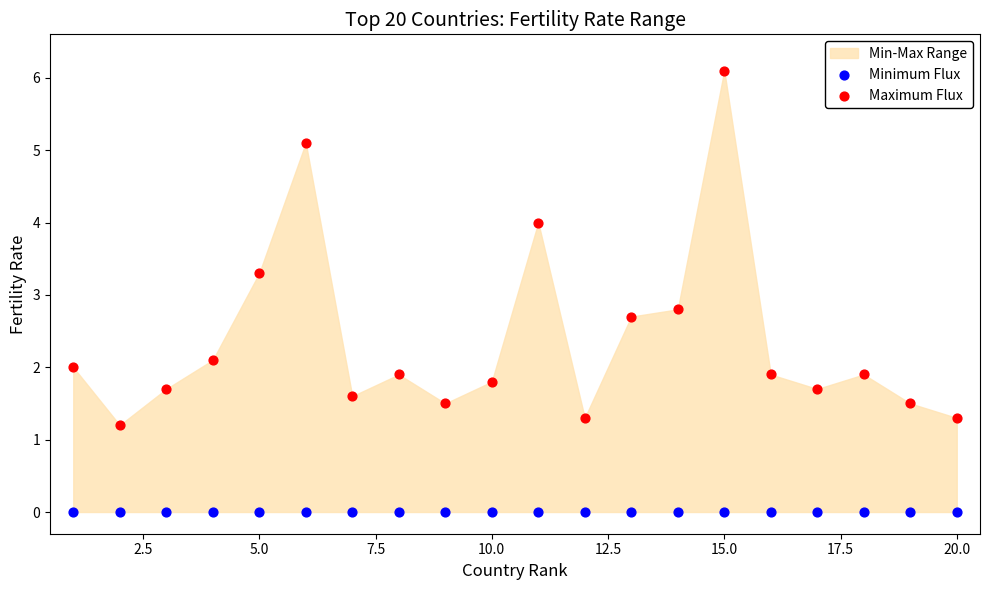

Which series contains the highest Y value?

Maximum Flux